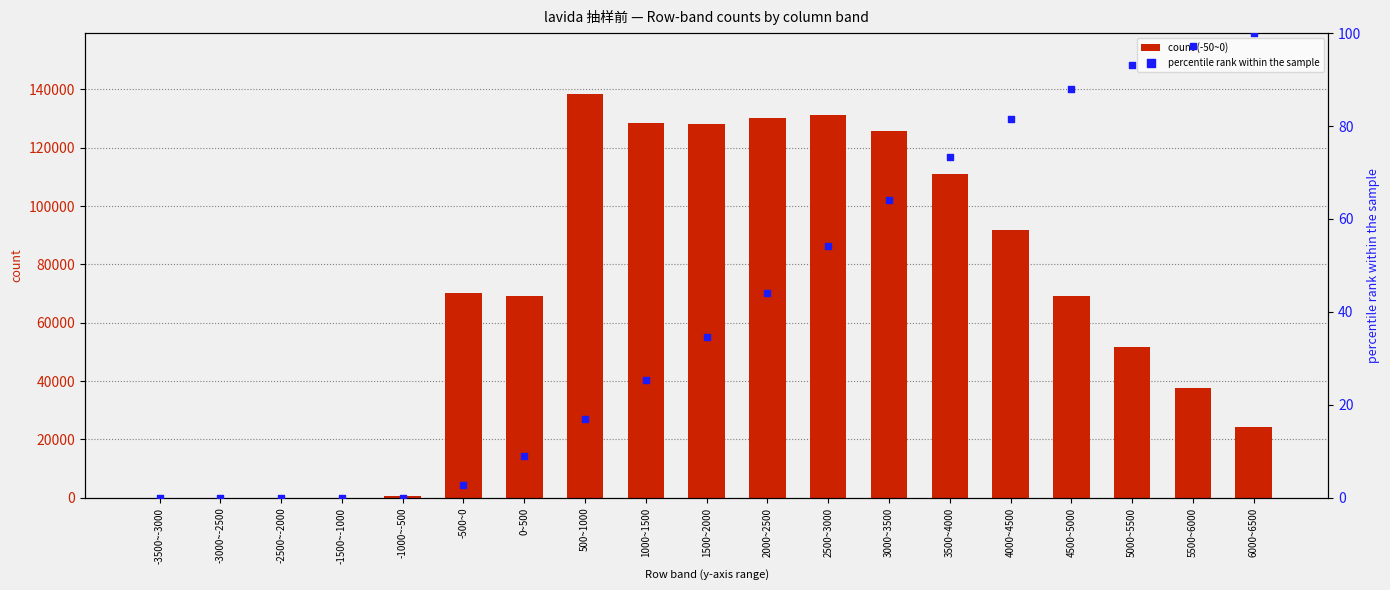

Which series has the largest total across all categories?

count (-50~0)